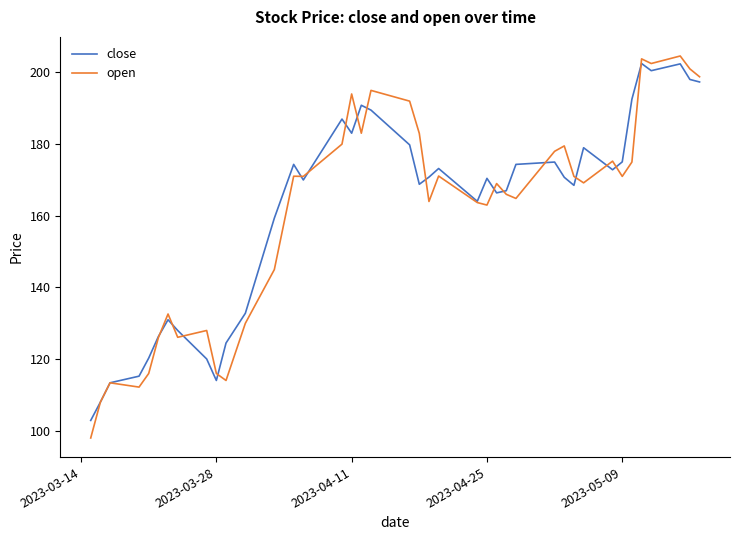

What is the minimum value for open?

98.0